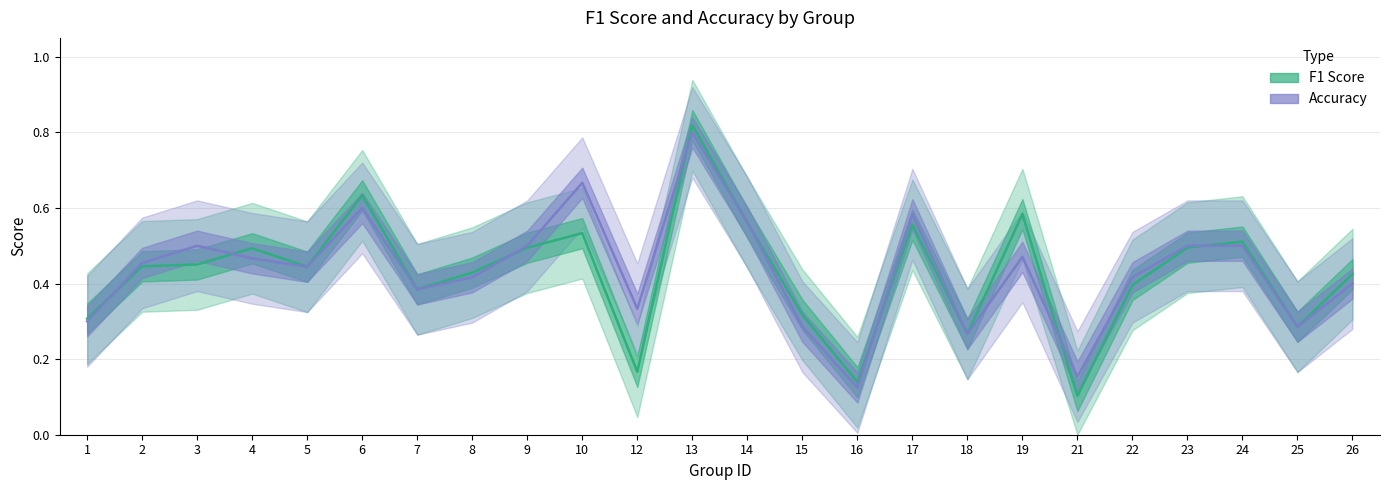

What is the difference between the f1 values at 22 and 9?

0.1